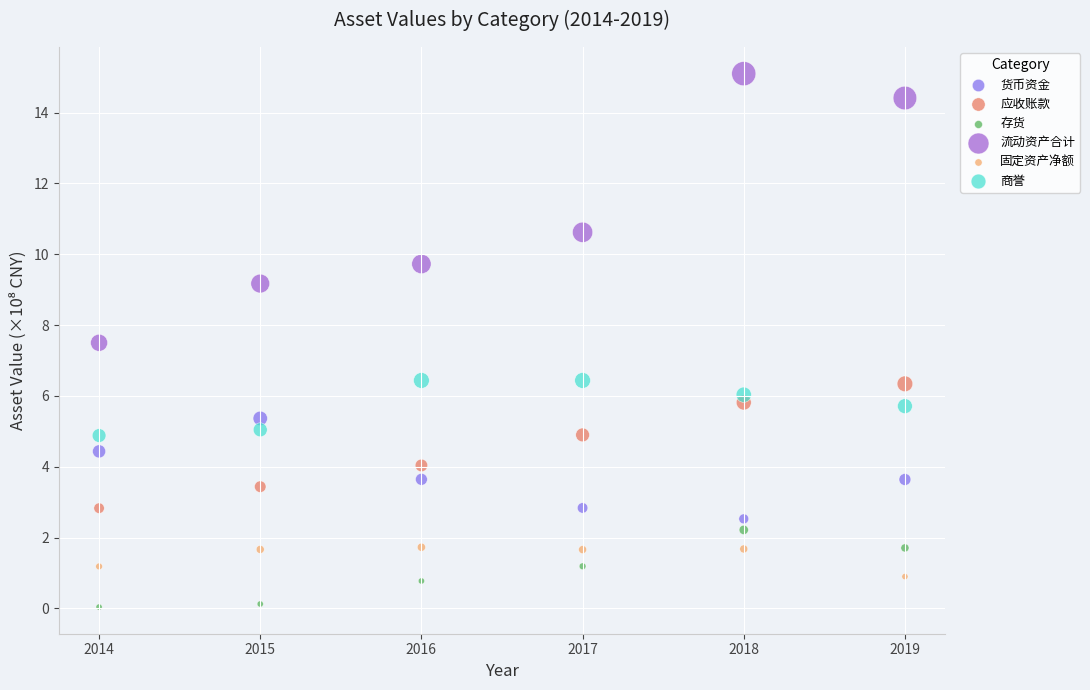

What is the X range (max minus min) for the scatter plot?

5.0